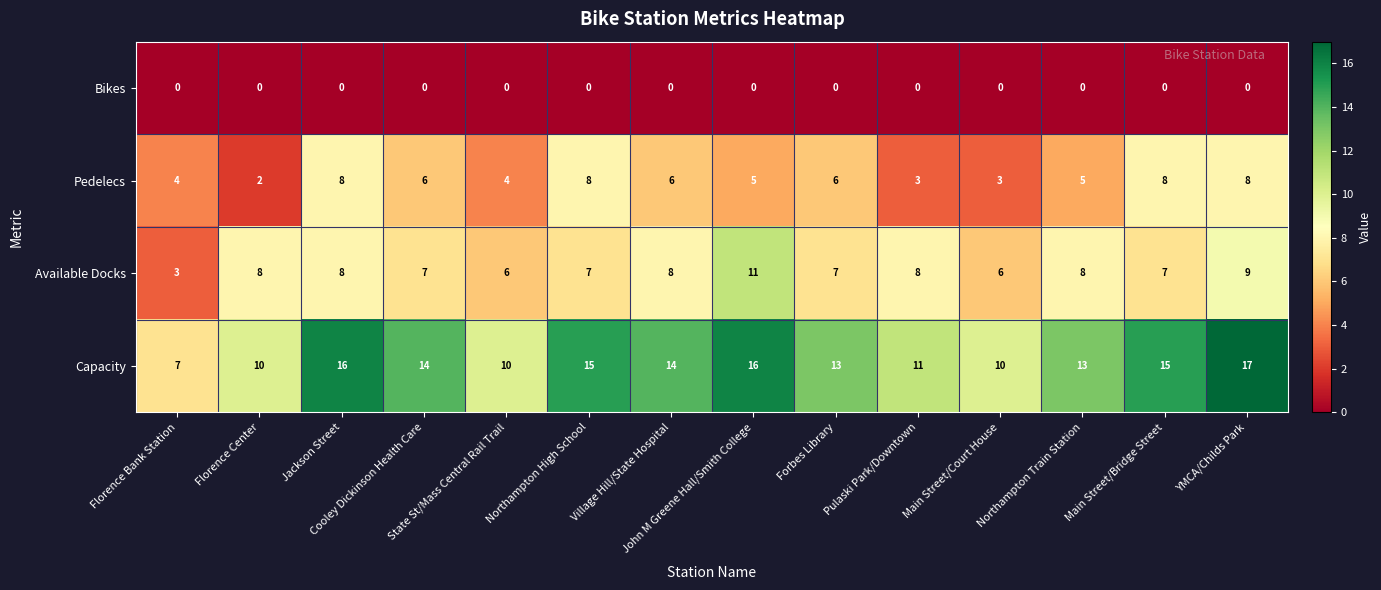

How many Pedelecs values are between 4 and 8?

11